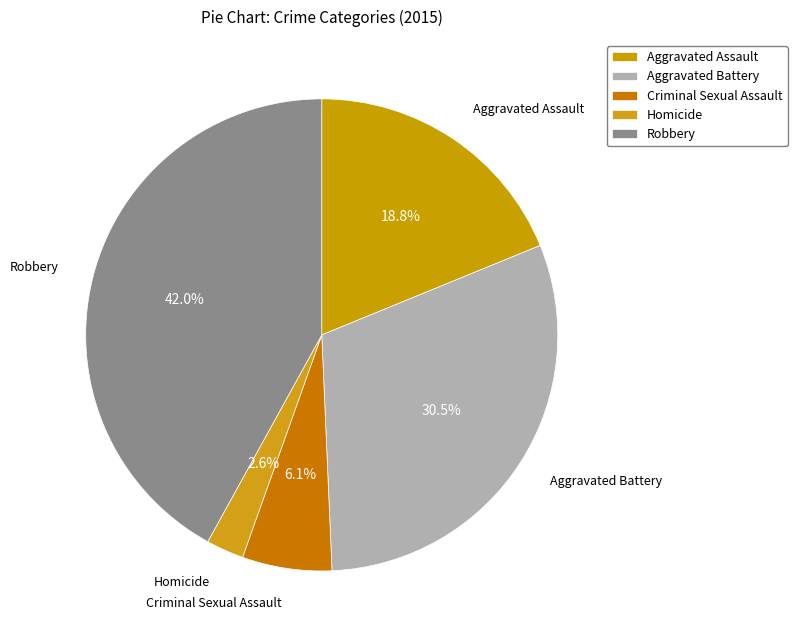

What is the largest slice in the pie chart?

Robbery